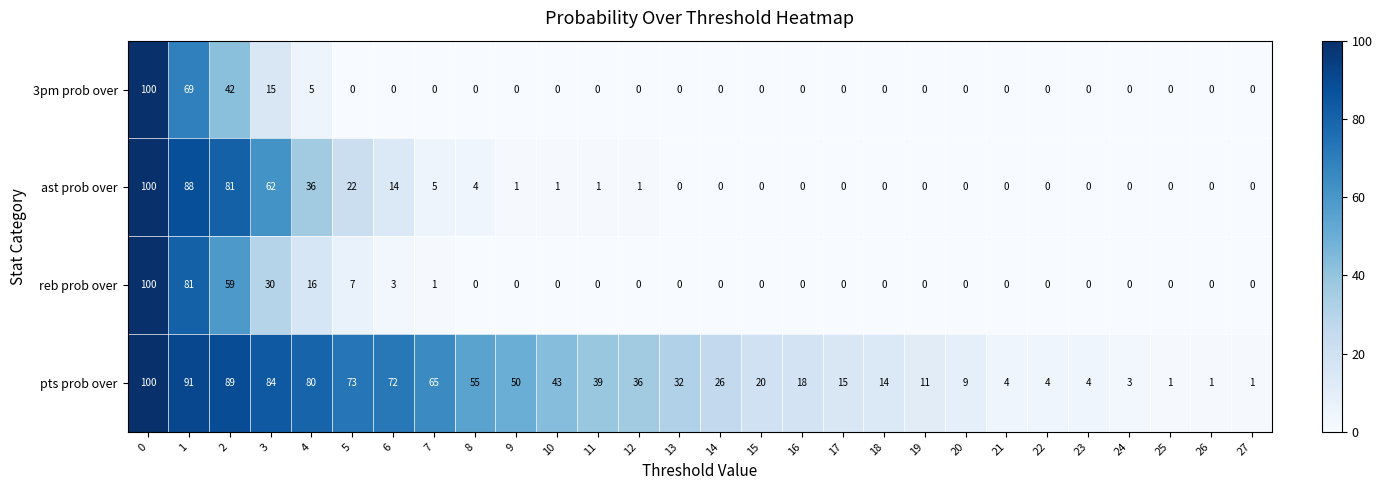

How many data points does each series have?

28